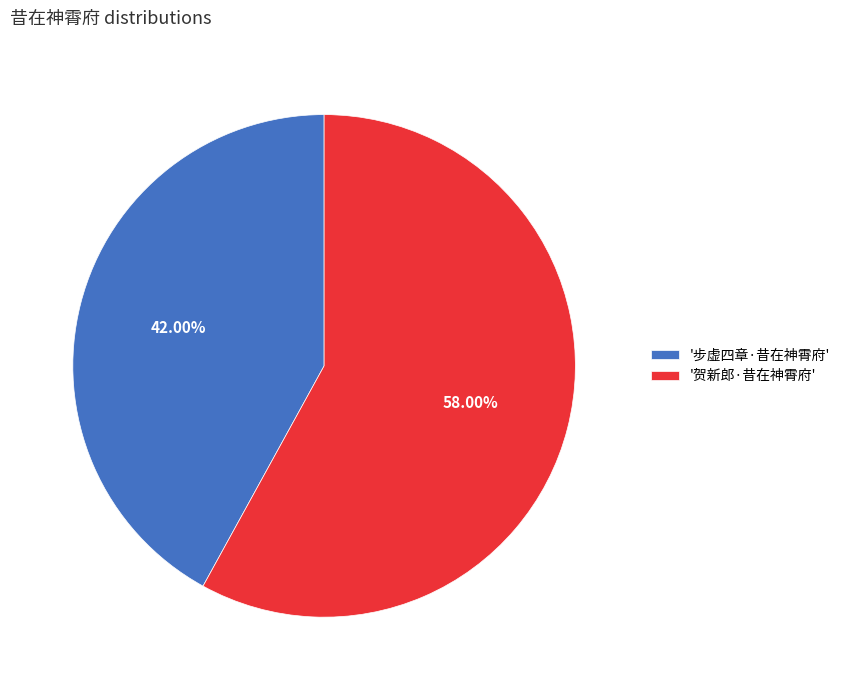

What is the ratio of the value at '贺新郎·昔在神霄府' to the value at '步虚四章·昔在神霄府'?

1.4